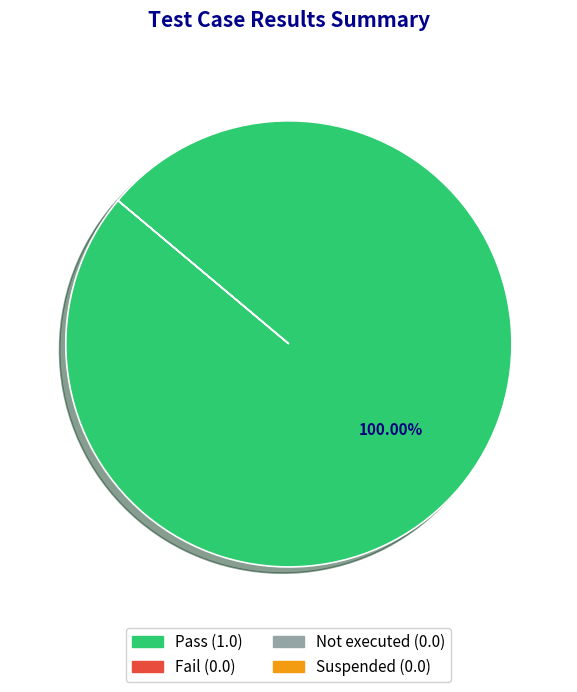

Is there any slice that represents more than half of the pie?

Yes